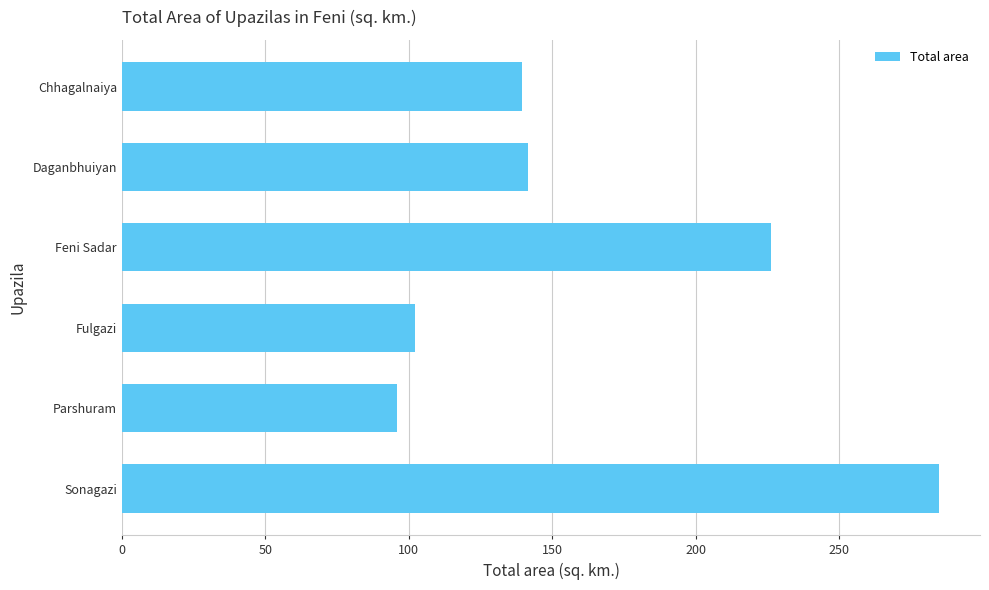

Approximately how many times larger is the value at Parshuram compared to Chhagalnaiya?

0.7